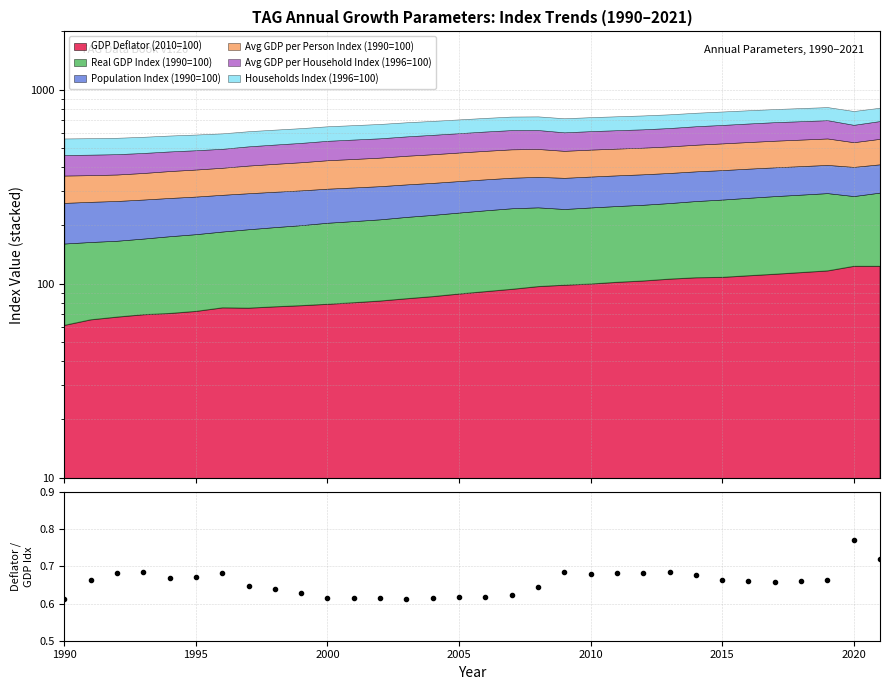

What is the minimum value shown in the chart?

0.6